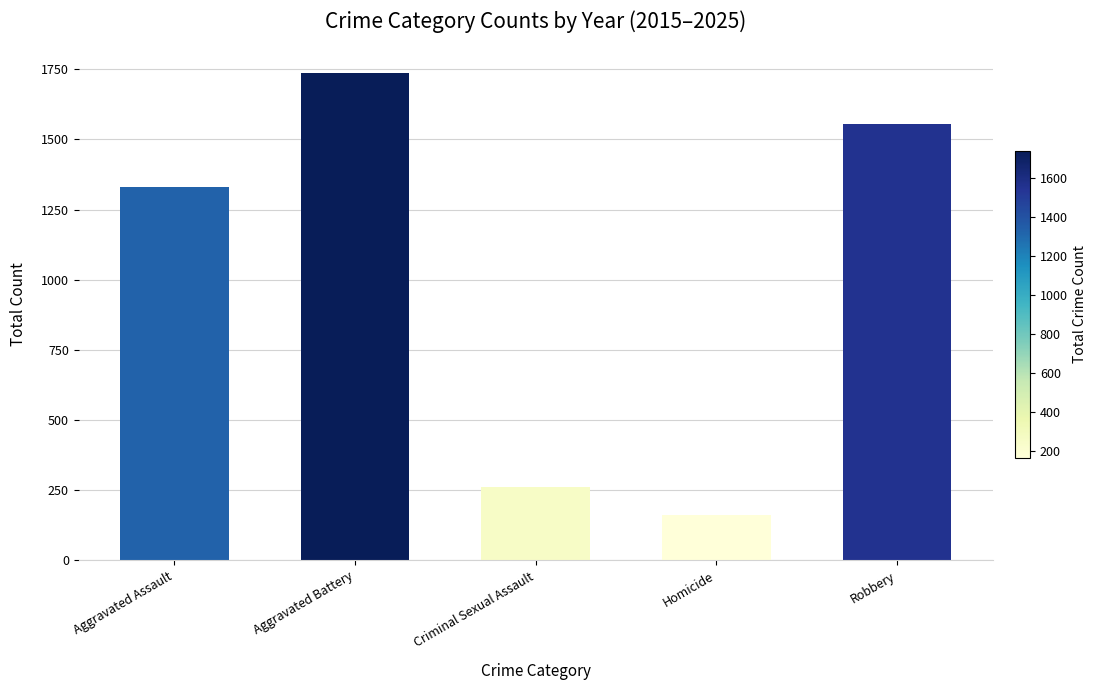

Reading right to left, transcribe all the data shown in this chart.

1554	163	260	1737	1331